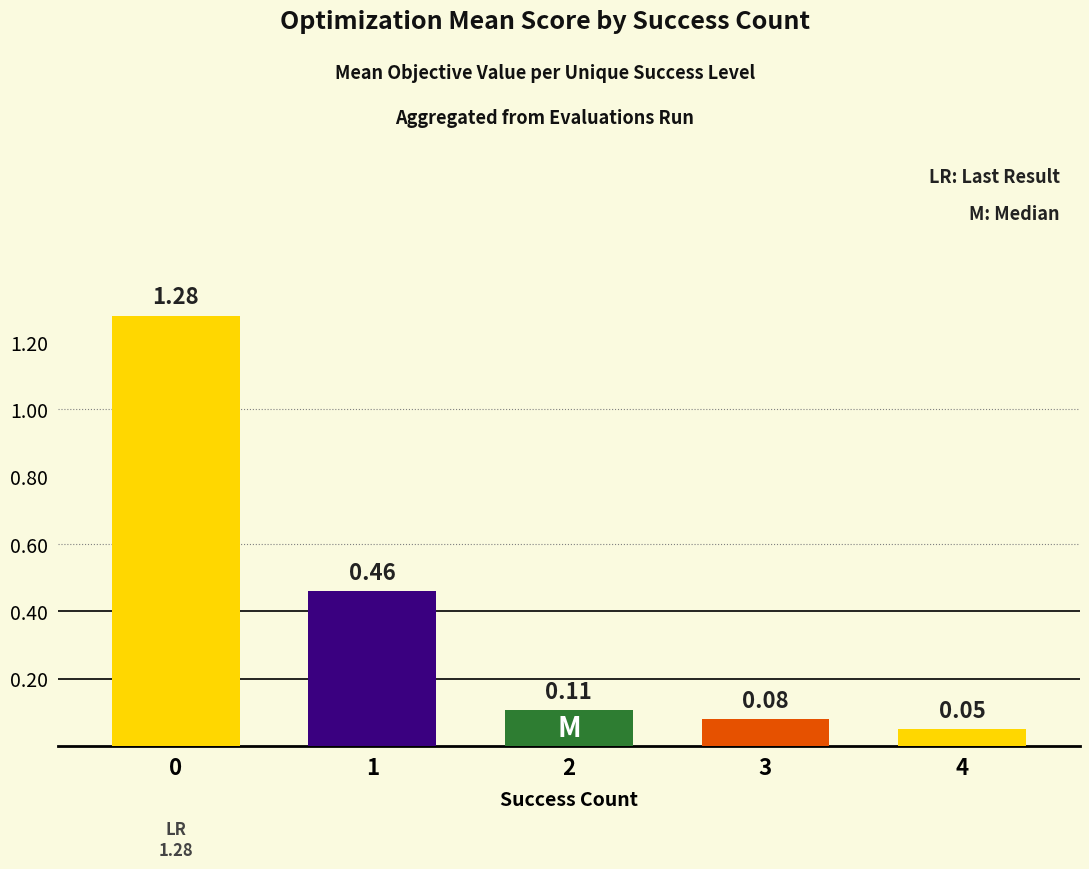

The value at 3 is 0.0. True or false?

False